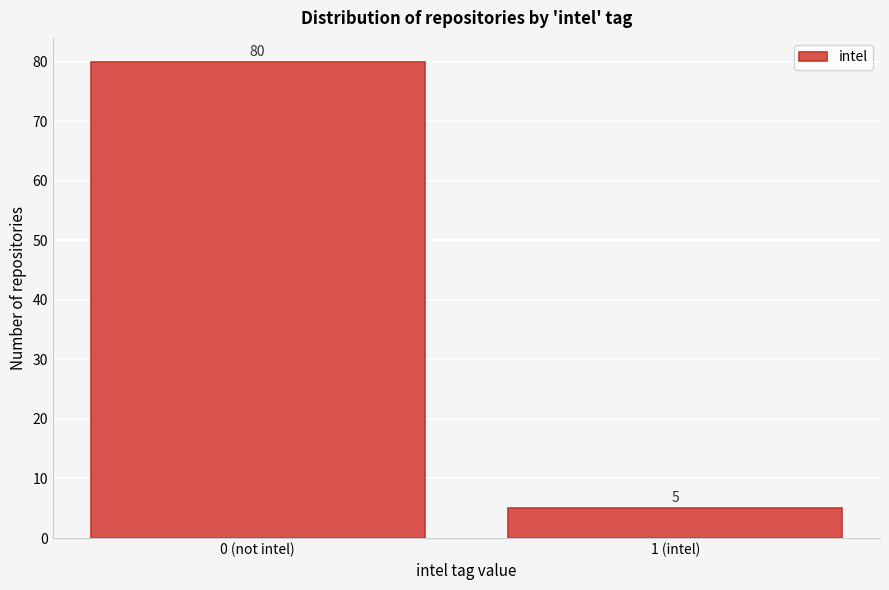

Reading right to left, extract all data points from this chart.

1 (intel)=5	0 (not intel)=80